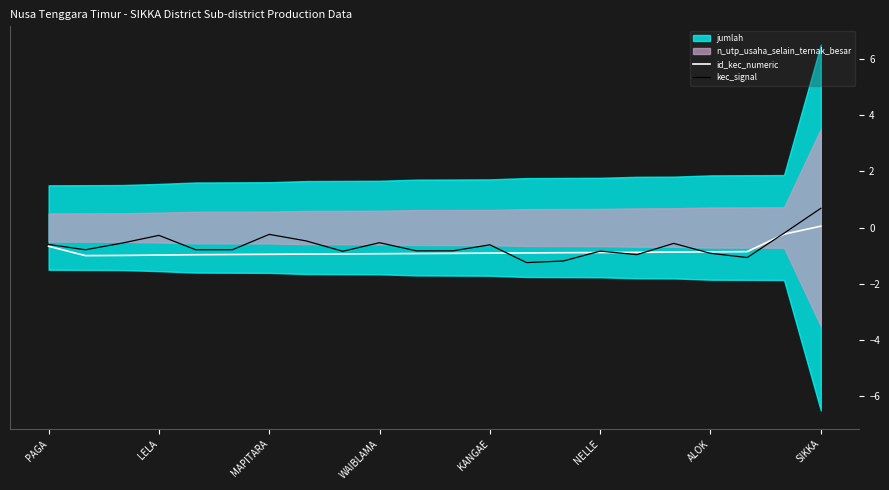

What value does the id_kec_numeric series have at KANGAE?

-0.9